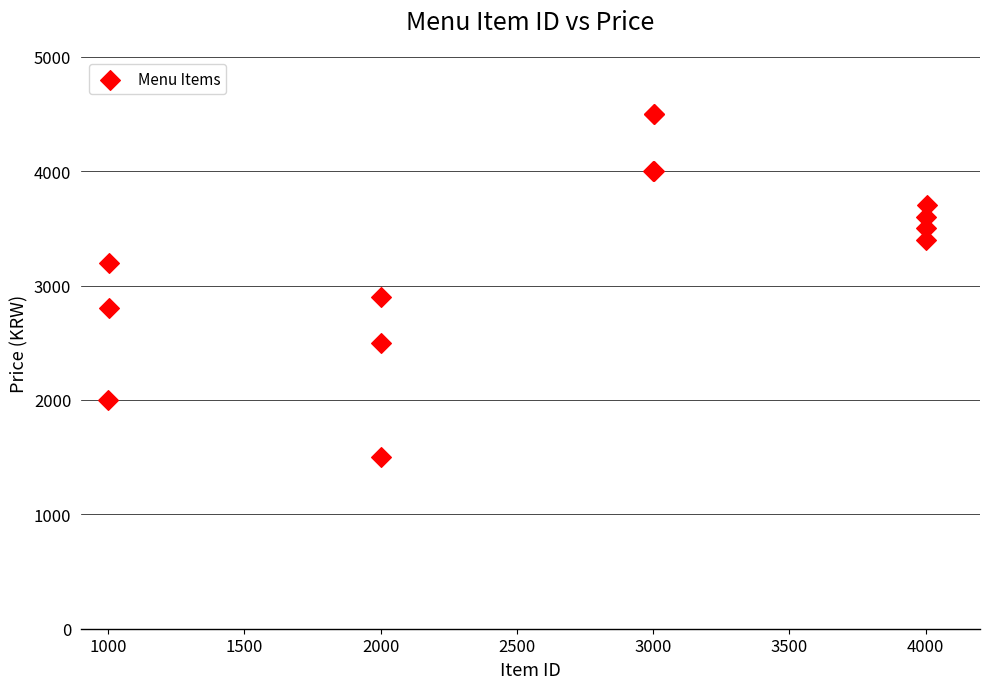

What Y value in the scatter plot is closest to 3000?

2900